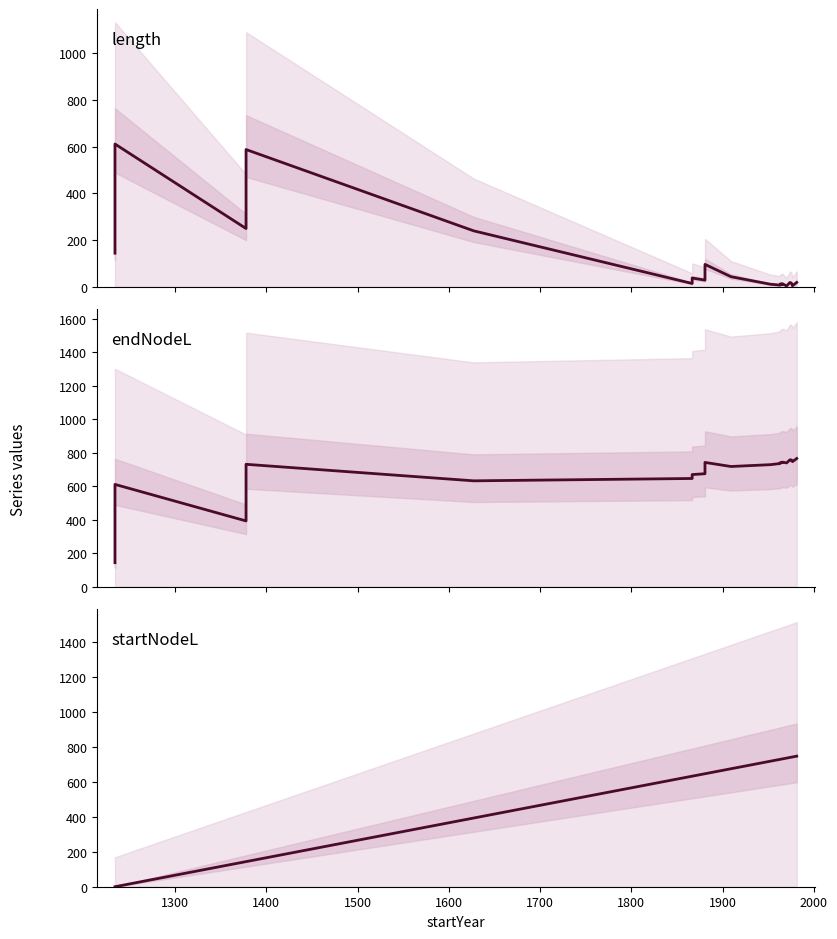

List the series in order of their overall mean, lowest first.

length, startNodeL, endNodeL